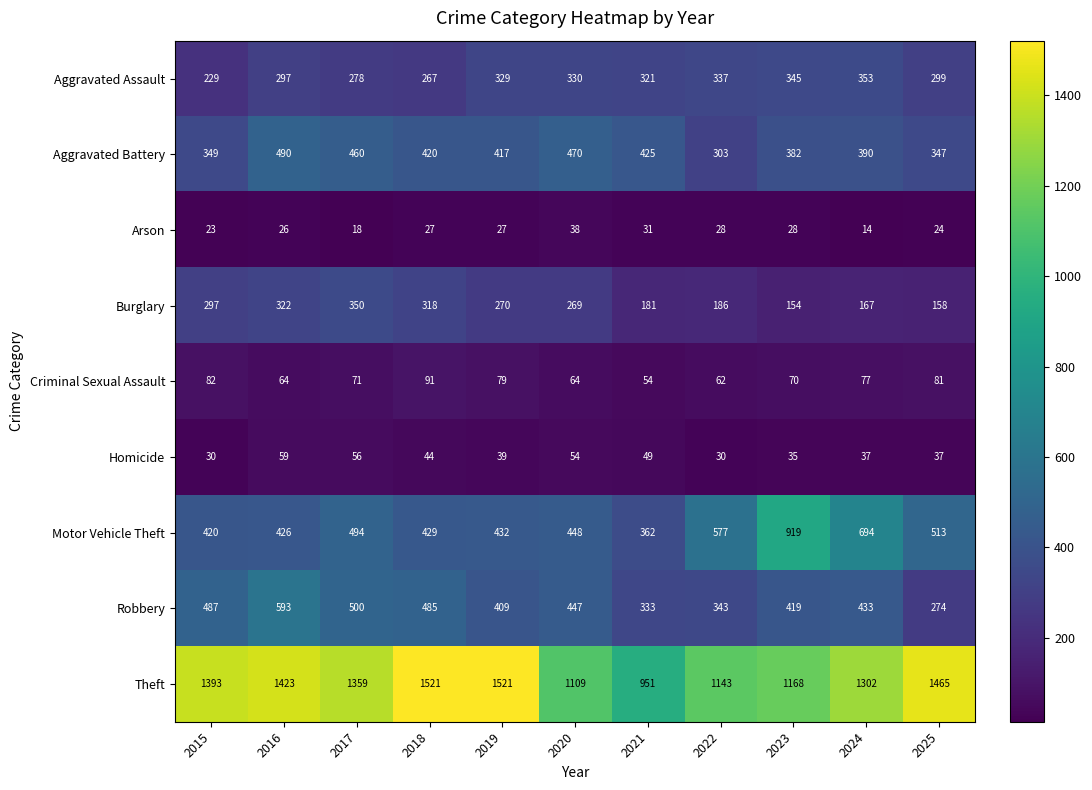

The value of Aggravated Battery at 2019 is 417. True or false?

True